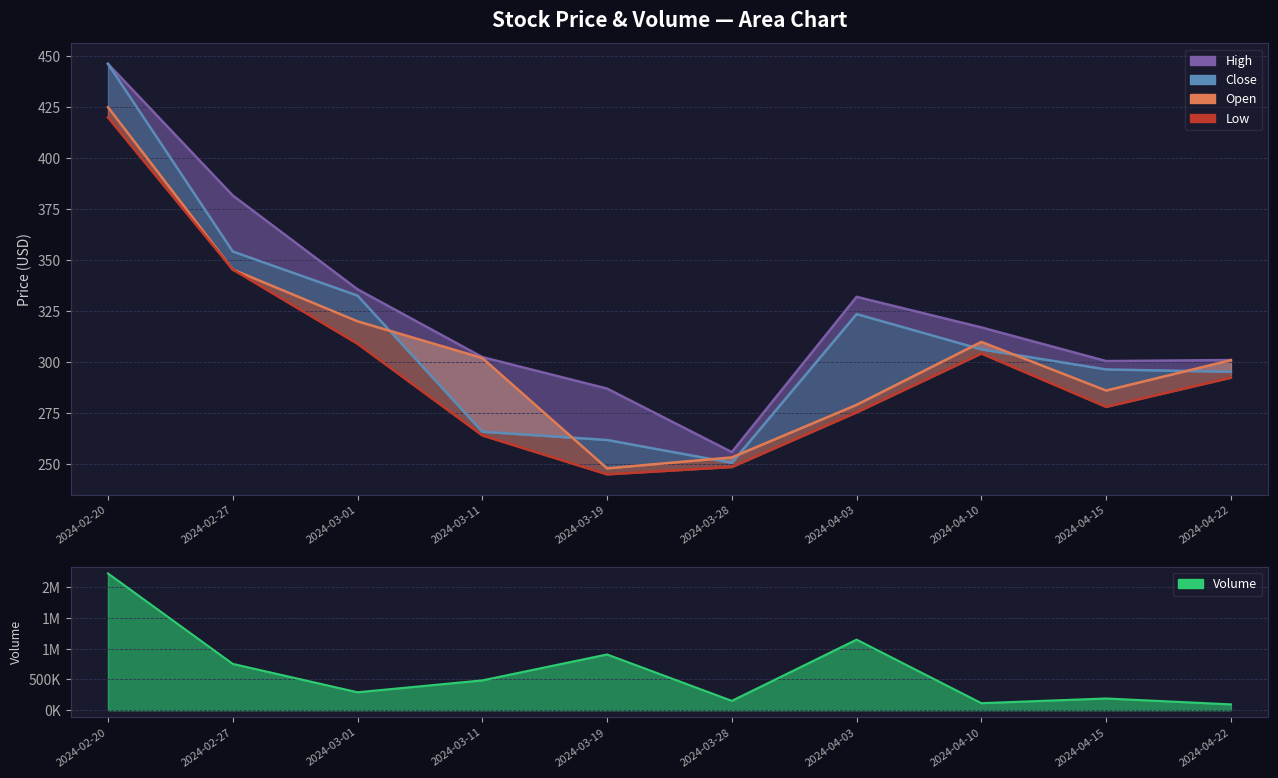

Rank the categories by High value from highest to lowest.

2024-02-20, 2024-02-27, 2024-03-01, 2024-04-03, 2024-04-10, 2024-03-11, 2024-04-22, 2024-04-15, 2024-03-19, 2024-03-28